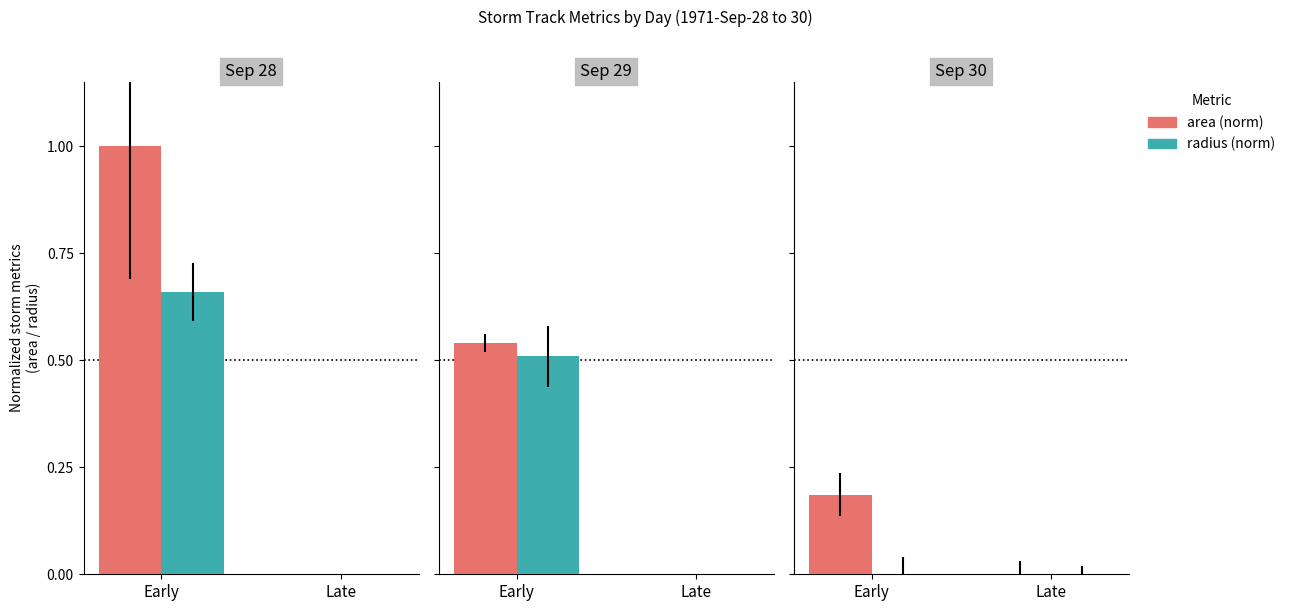

Which series has the largest total across all categories?

area (norm)